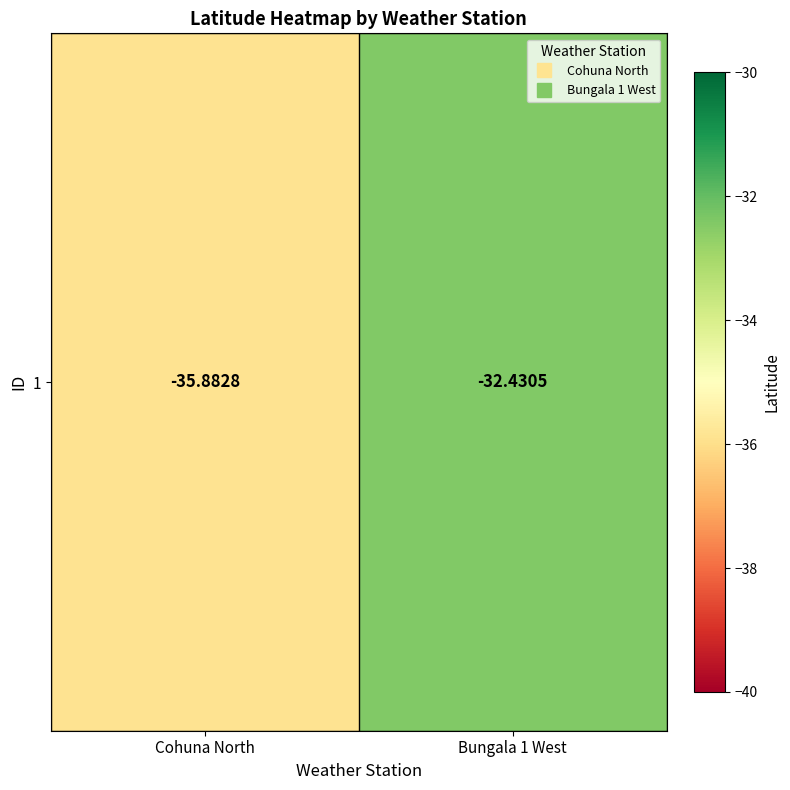

At which label is the value closest to -34?

Bungala 1 West